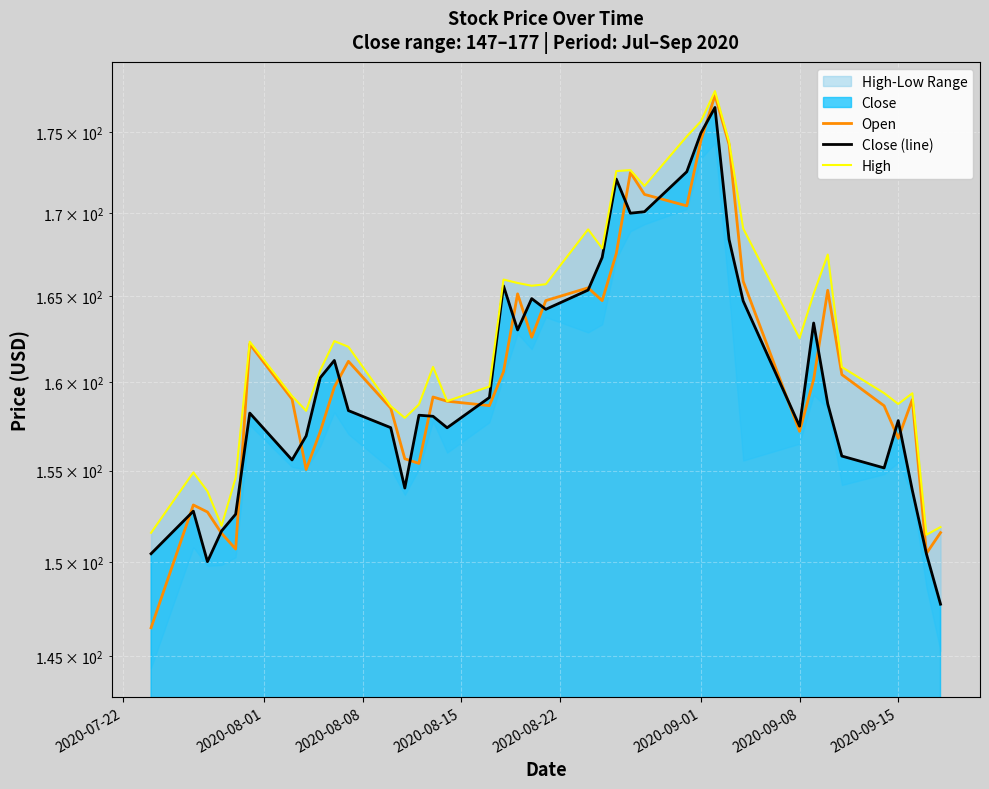

Which series has the largest total across all categories?

High